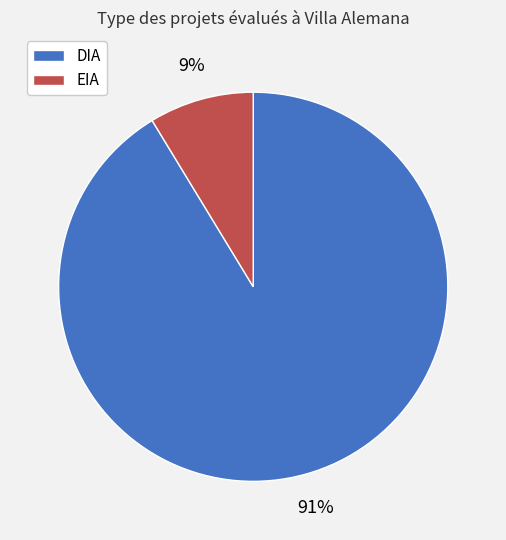

Is there any slice that represents more than half of the pie?

Yes